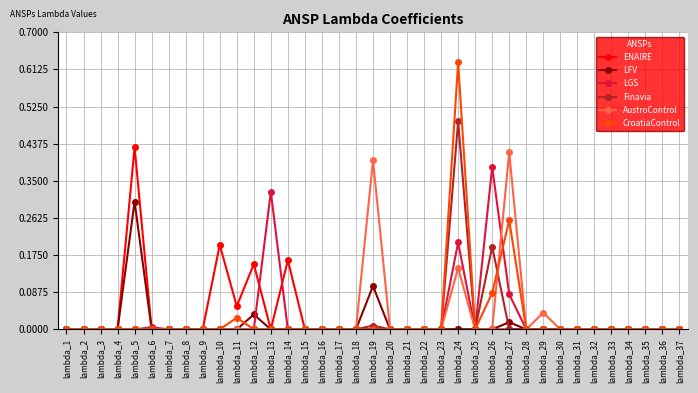

Is this an area chart (filled region under the line)?

No